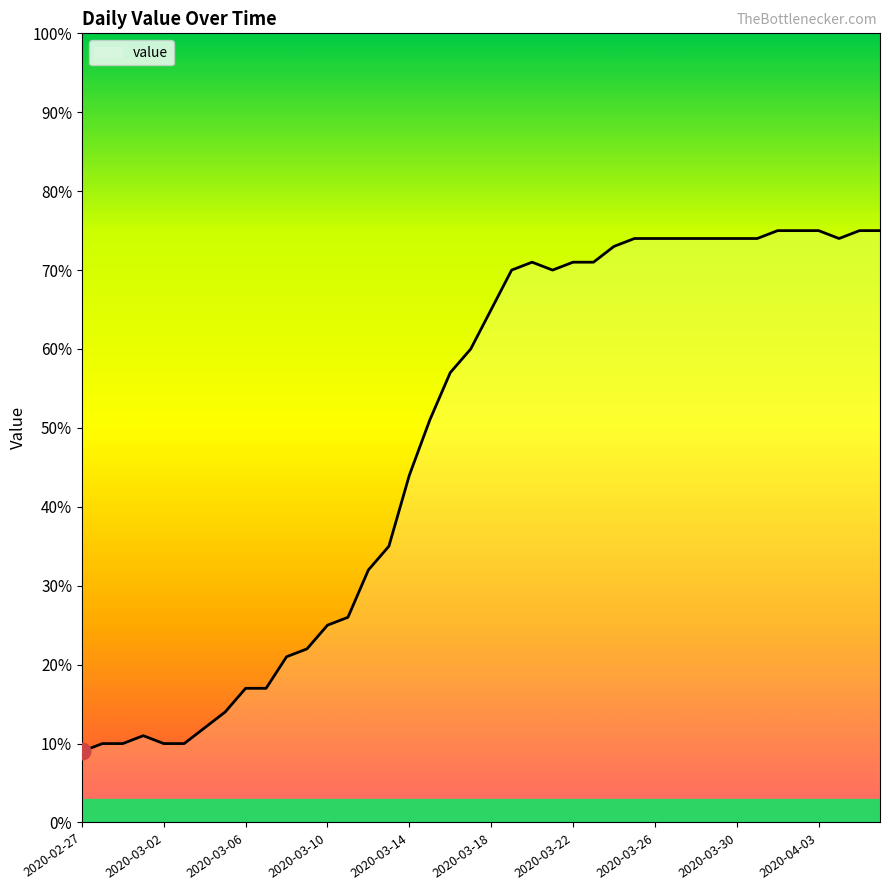

What is the difference between the maximum and minimum values?

66